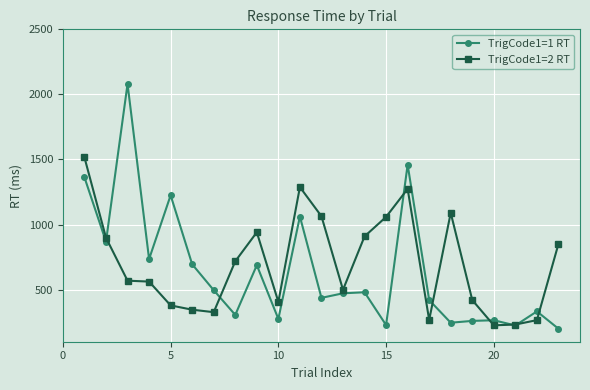

How many lines are shown in the chart?

2